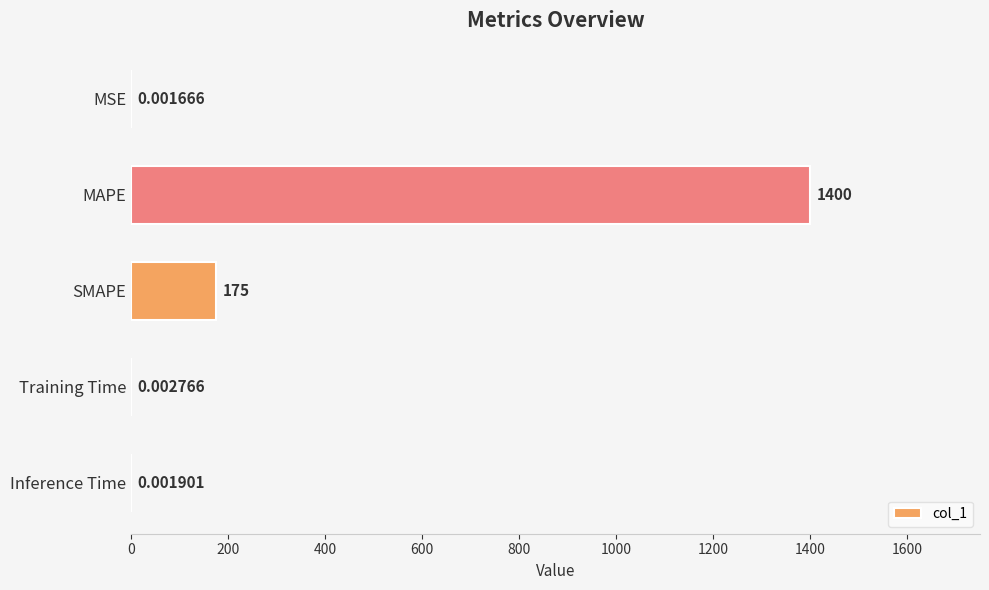

What is the sum of the values at SMAPE and MSE?

175.0